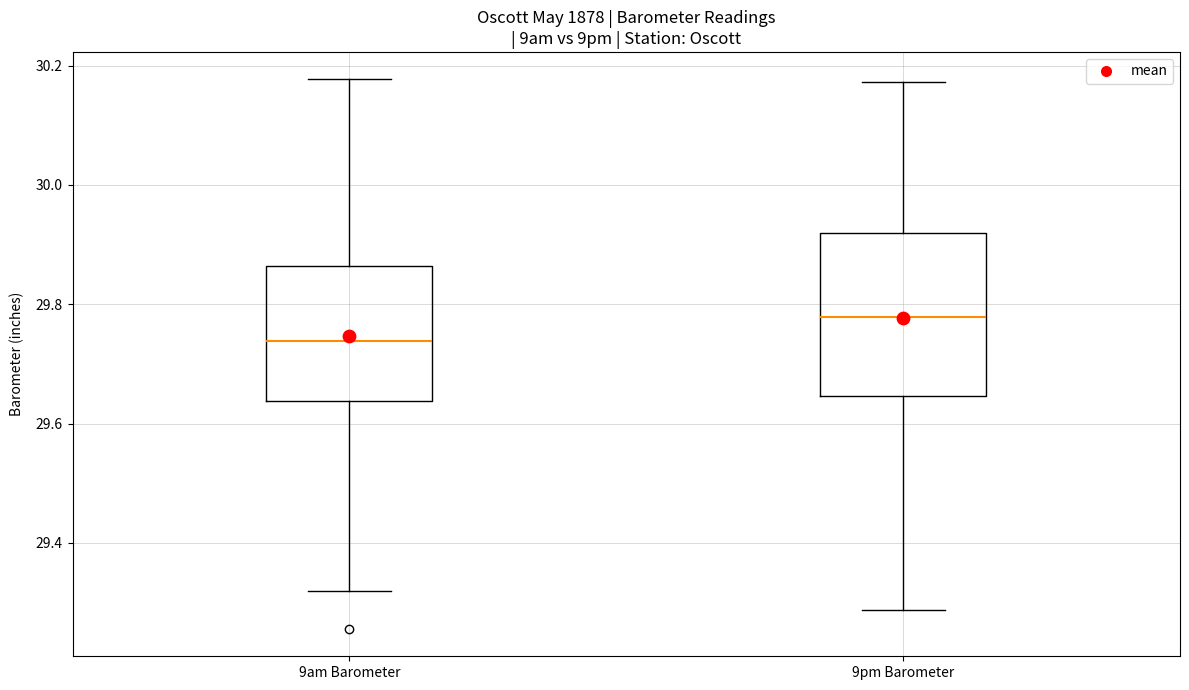

Which box's median line is the lowest?

9am Barometer